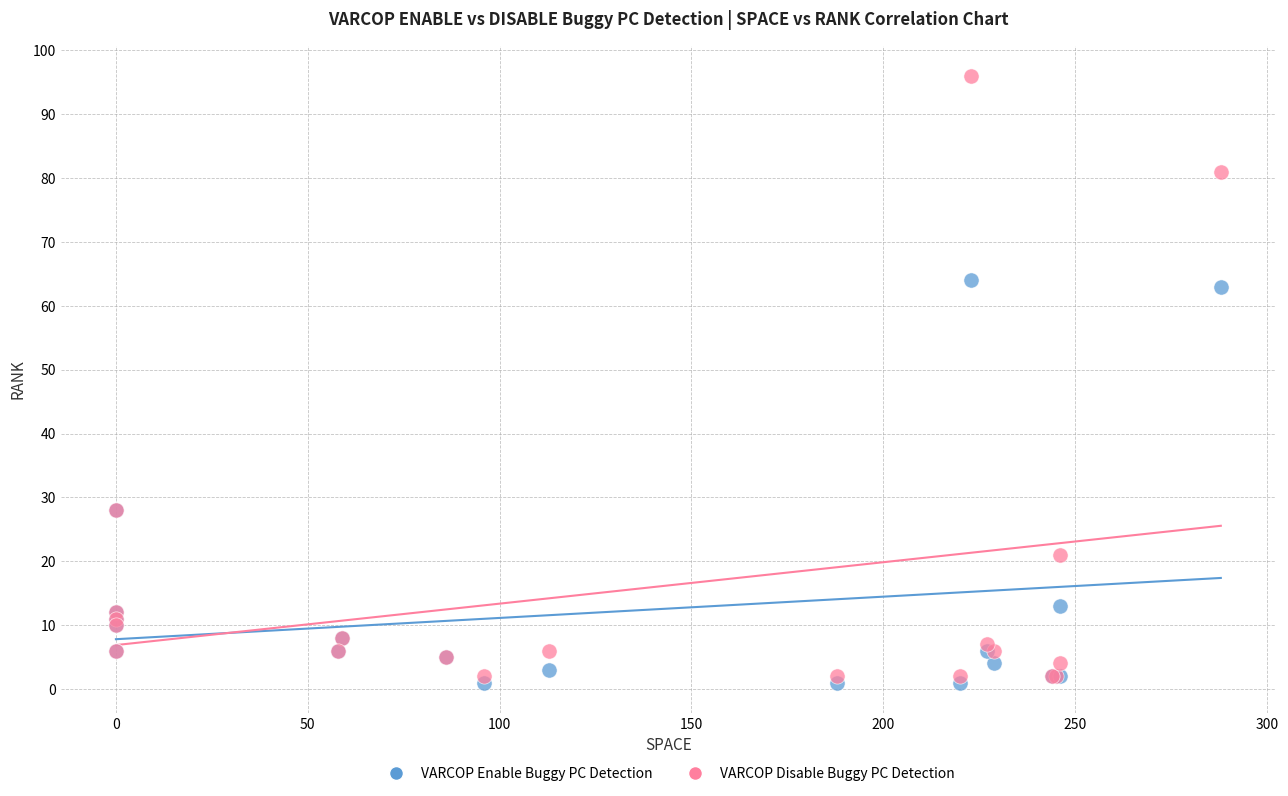

What are all the series names shown in the legend?

VARCOP Enable Buggy PC Detection, VARCOP Disable Buggy PC Detection